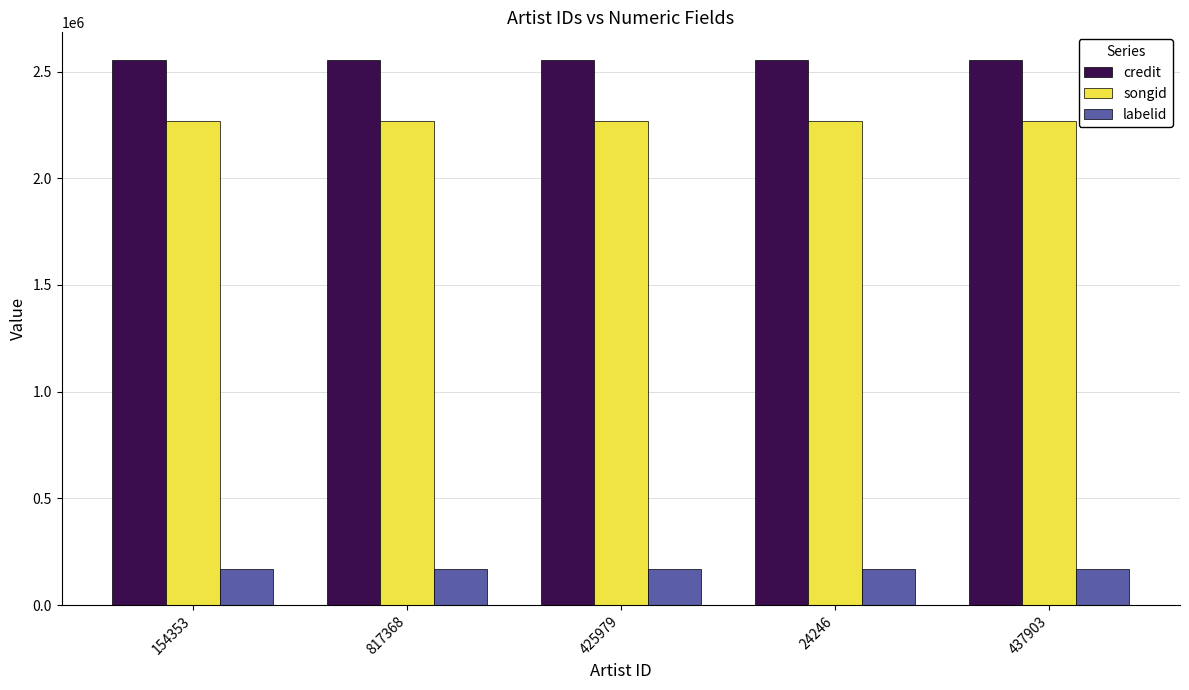

What is the average value of the credit series?

2555915